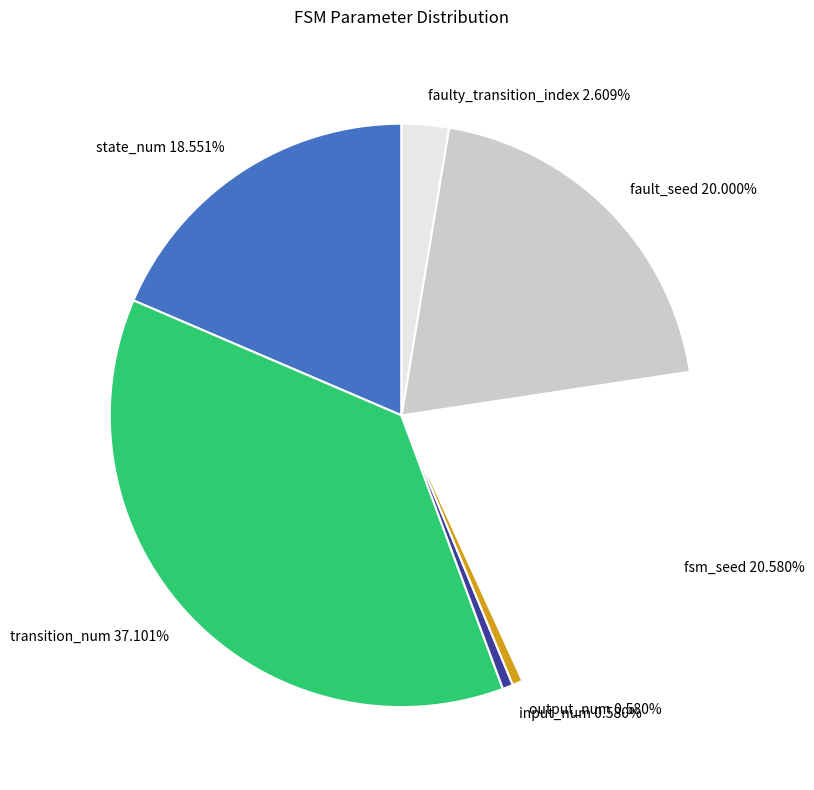

Is it true that state_num is 19% of the pie?

True